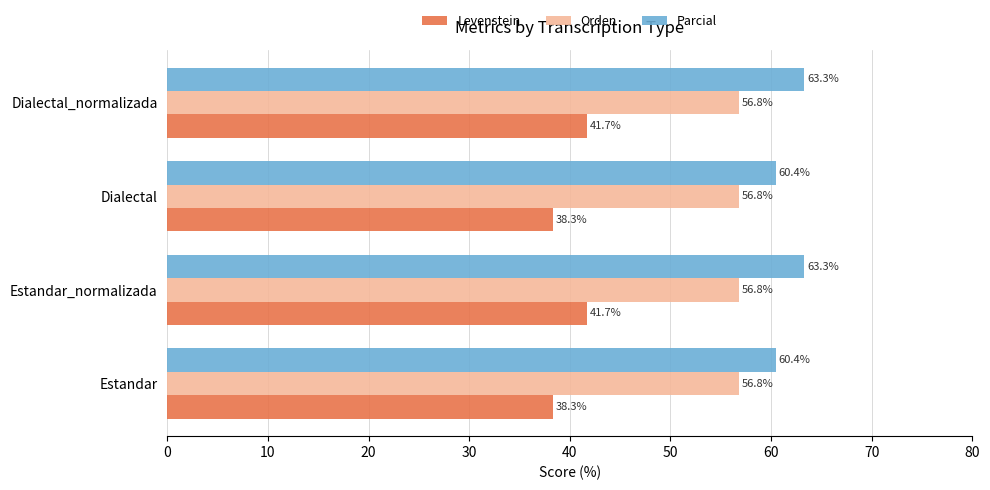

Which series has the widest spread of values?

Levenstein